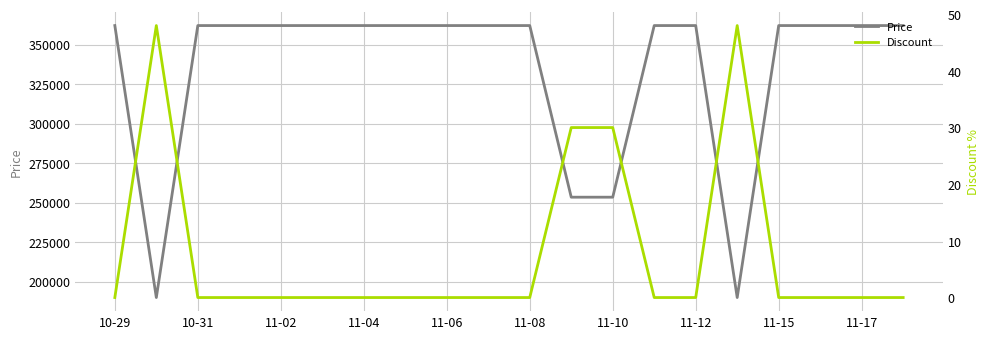

Reading left to right, list all the values displayed in this chart.

Price: 362000	189900	362000	362000	362000	362000	362000	362000	362000	362000	362000	253400	253400	362000	362000	189900	362000	362000	362000	362000
Discount: 0	48	0	0	0	0	0	0	0	0	0	30	30	0	0	48	0	0	0	0